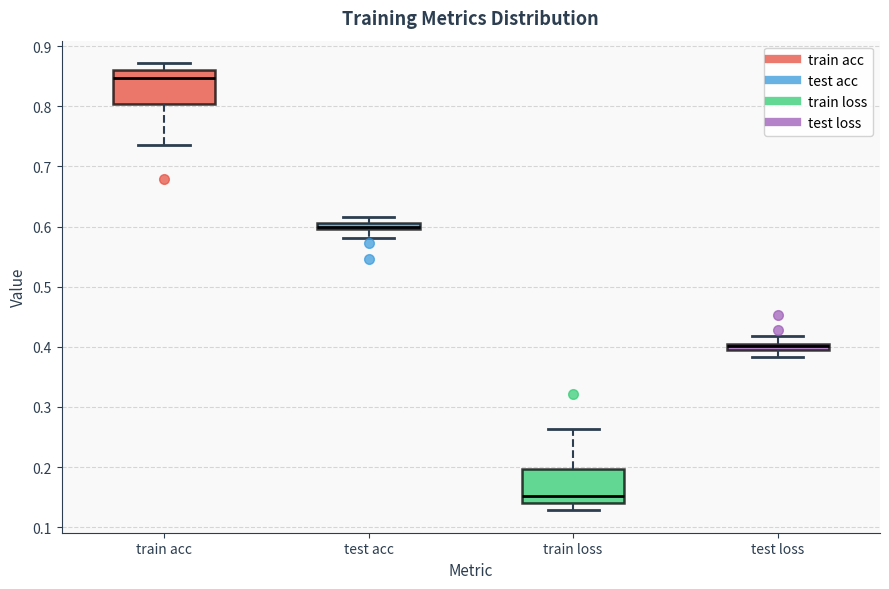

Which box has the lowest median line?

train loss